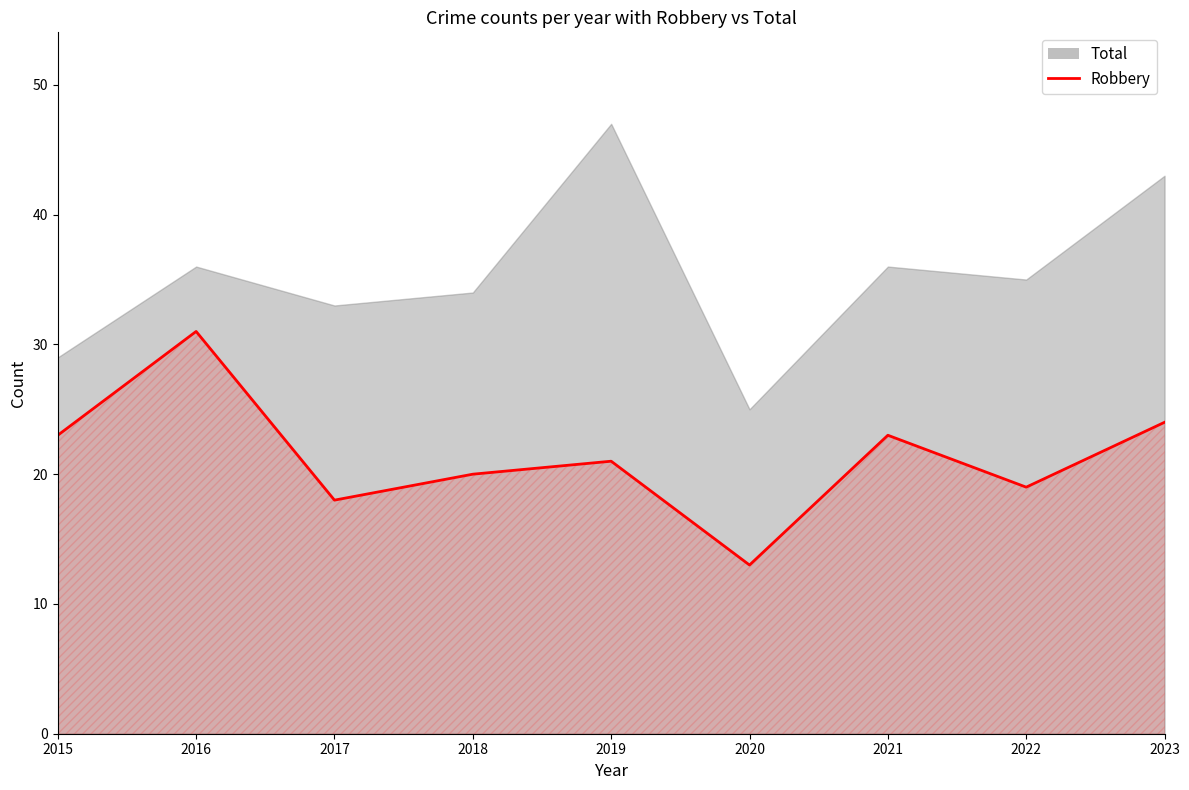

Does the chart have visible grid lines?

No